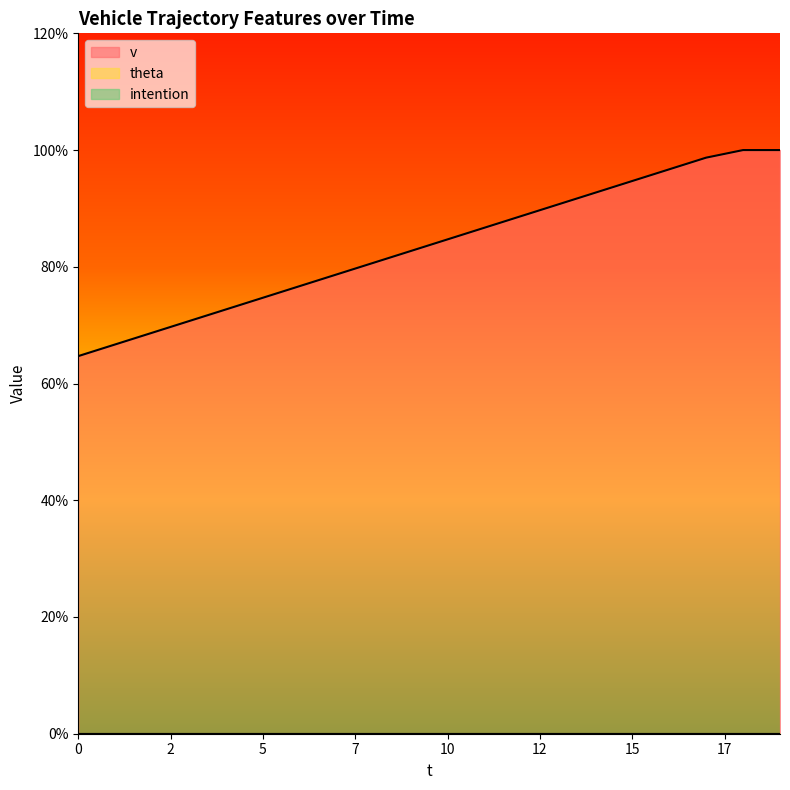

Rank the series by their maximum value, from highest to lowest.

v, theta, intention